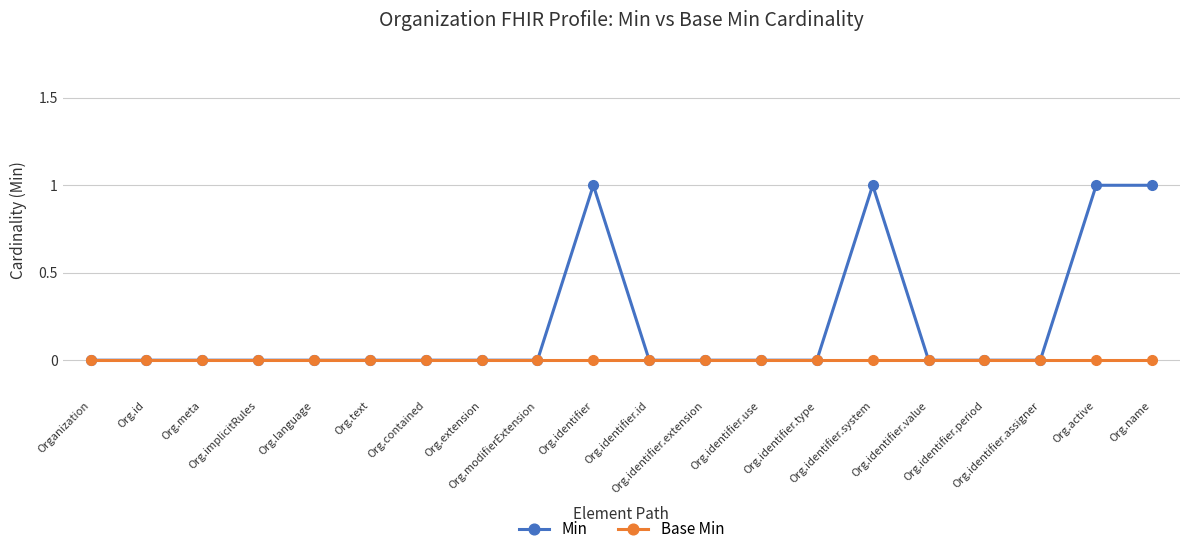

Which series has the largest total across all categories?

Min